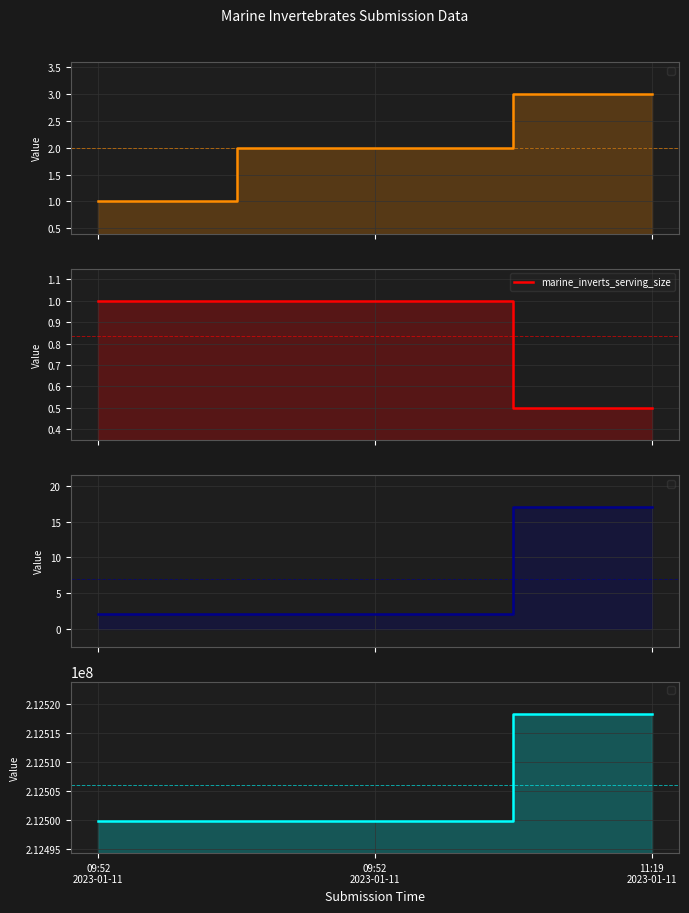

What is the sum of the values at 09:52
2023-01-11 and 09:52
2023-01-11?

2.0